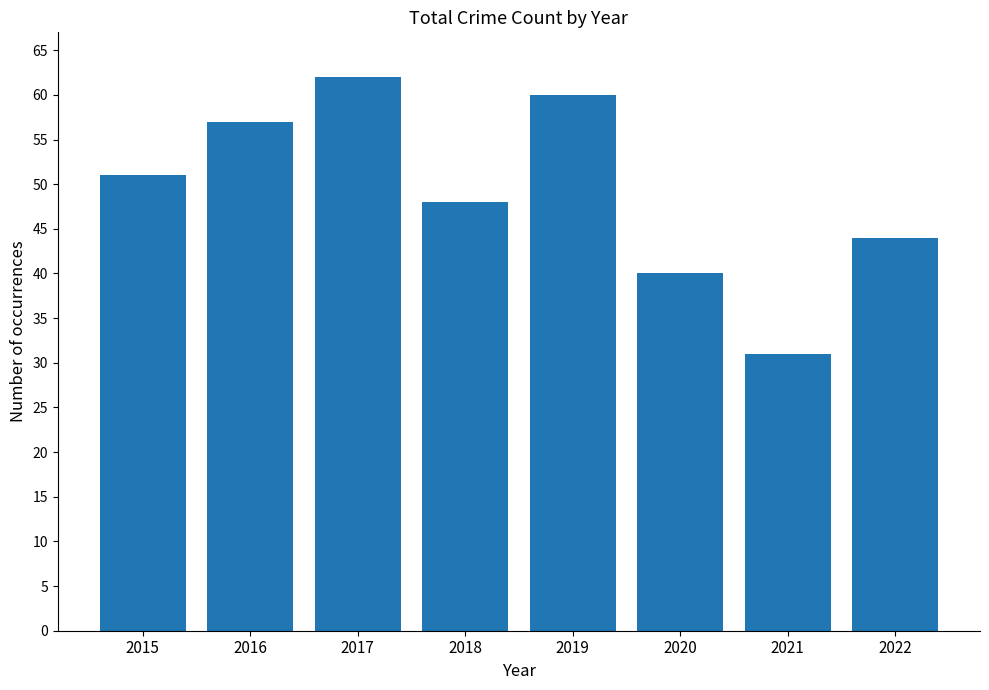

Reading left to right, list all the values displayed in this chart.

51	57	62	48	60	40	31	44